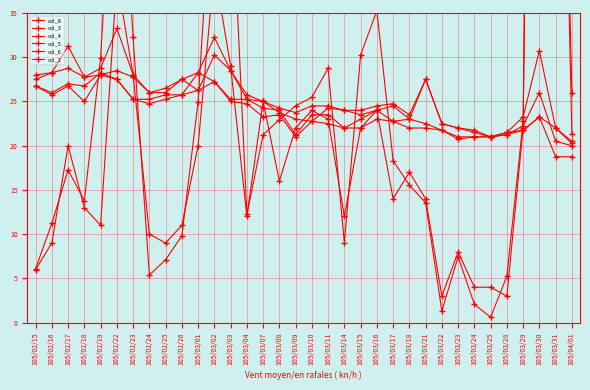

What is the minimum value for col_2?

0.6